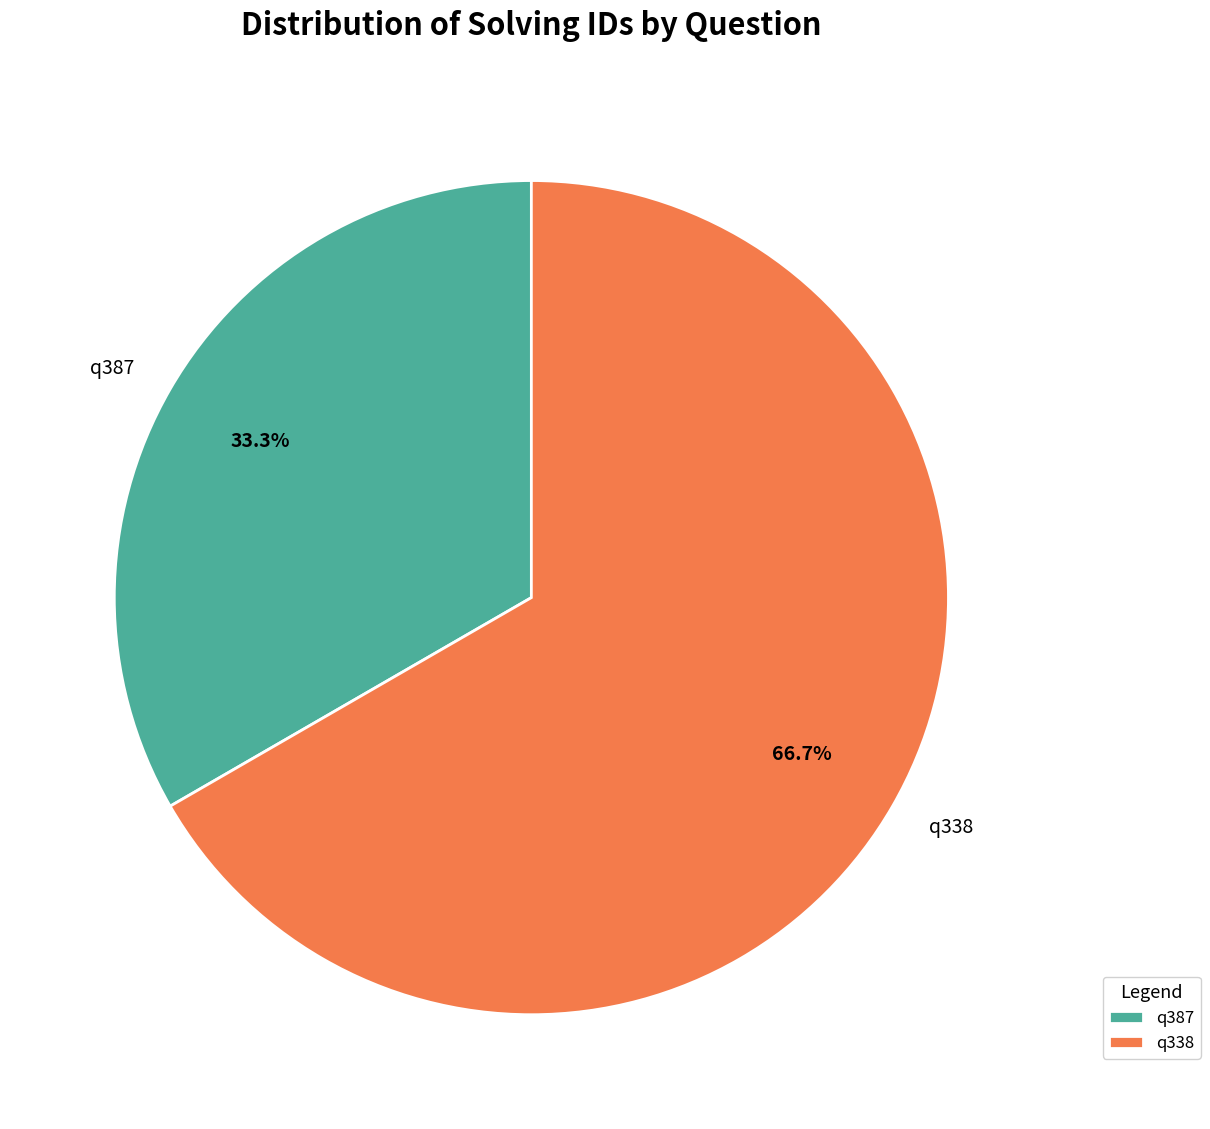

To the nearest percent, what portion does q338 represent?

67%